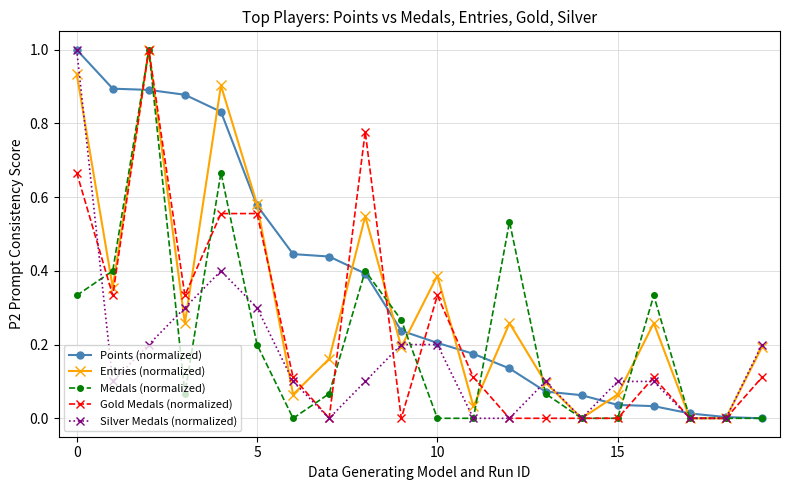

How many categories are shown in the chart?

20